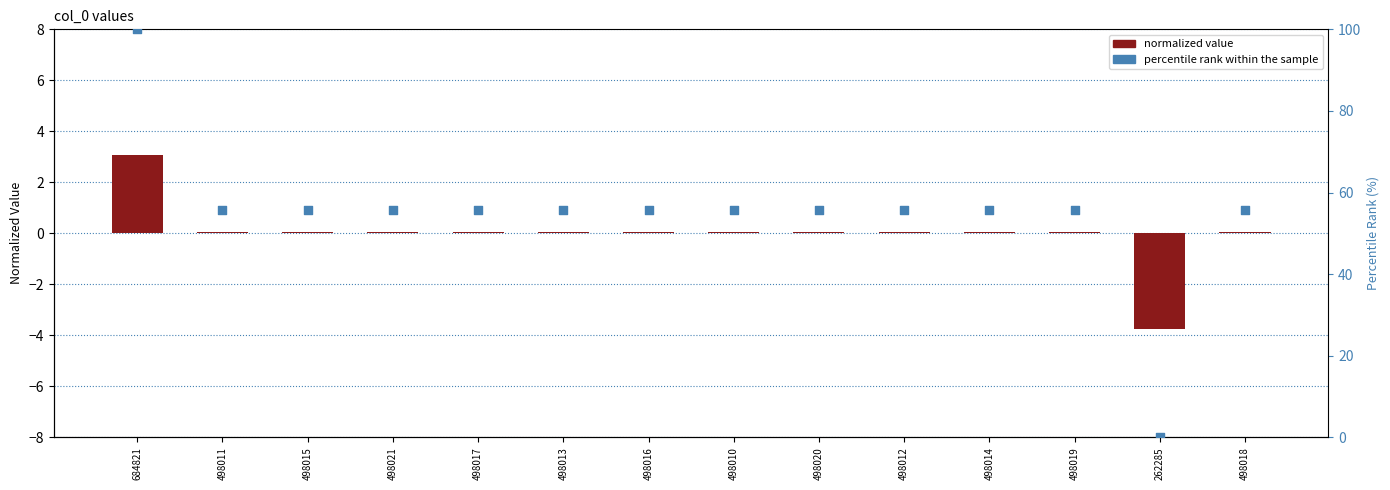

At which category is the sum across all series the highest?

684821